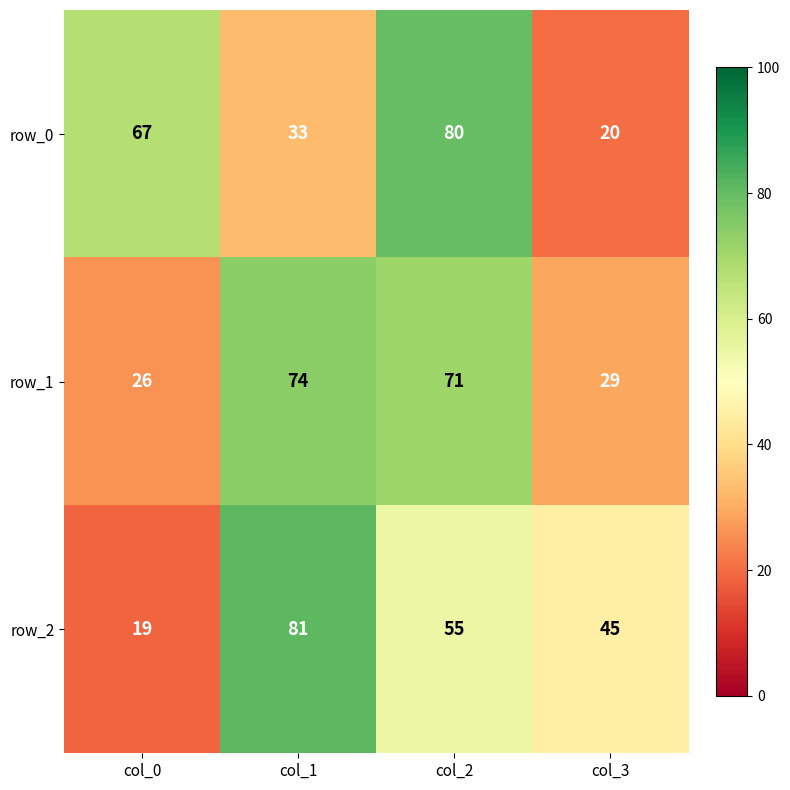

Between col_0 and col_2, which series saw the biggest shift?

row_1